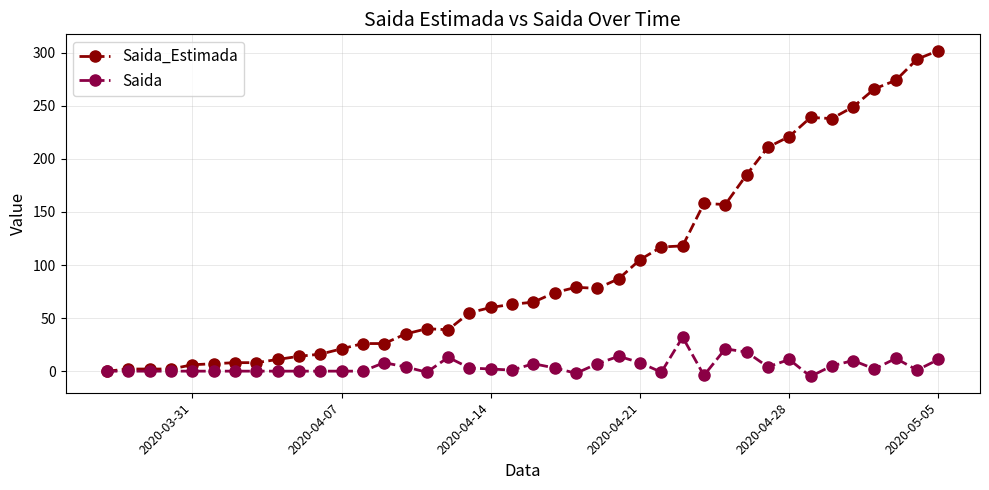

Which series has the largest range (max minus min)?

Saida_Estimada